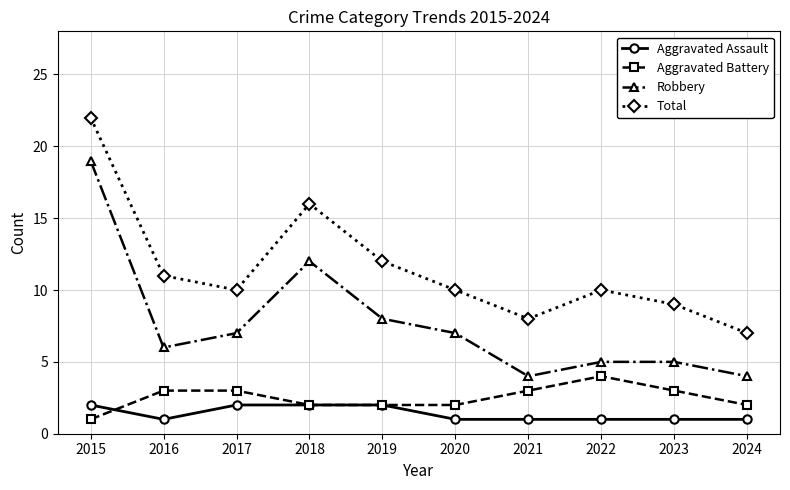

Rank the series at 2016 from highest to lowest value.

Total, Robbery, Aggravated Battery, Aggravated Assault